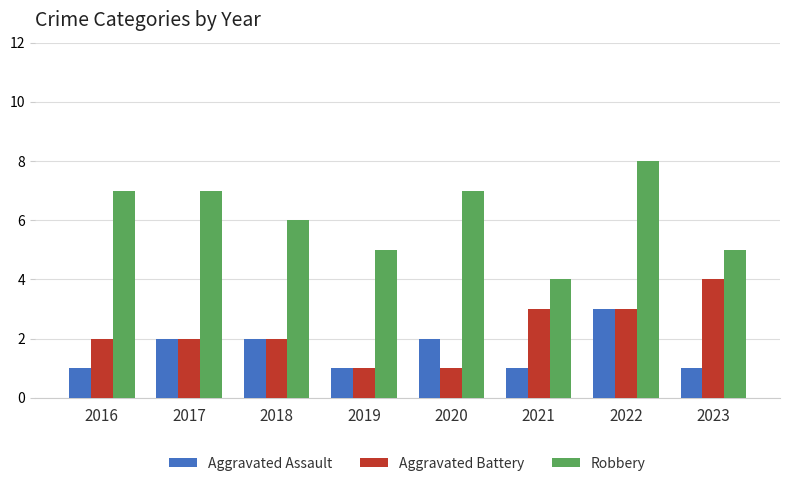

How many groups of bars are there?

8